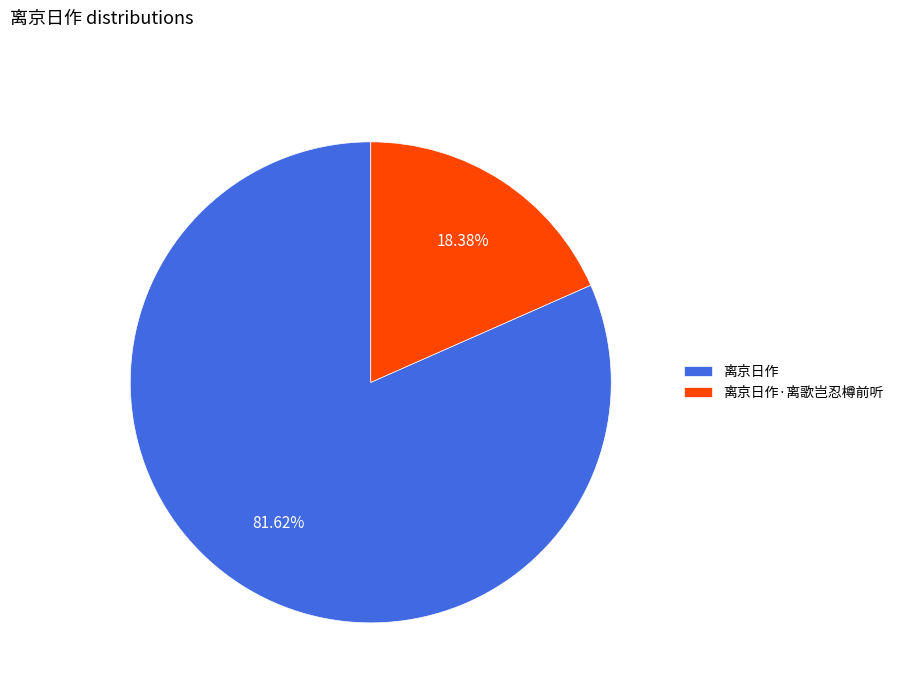

The 离京日作·离歌岂忍樽前听 slice represents 24% of the pie. True or false?

False